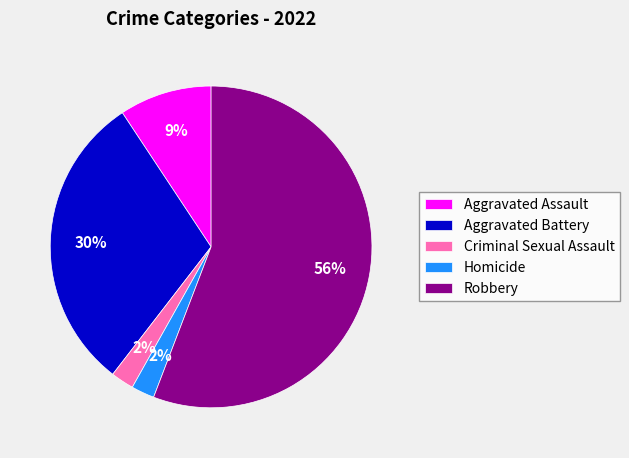

Which slice is the largest?

Robbery